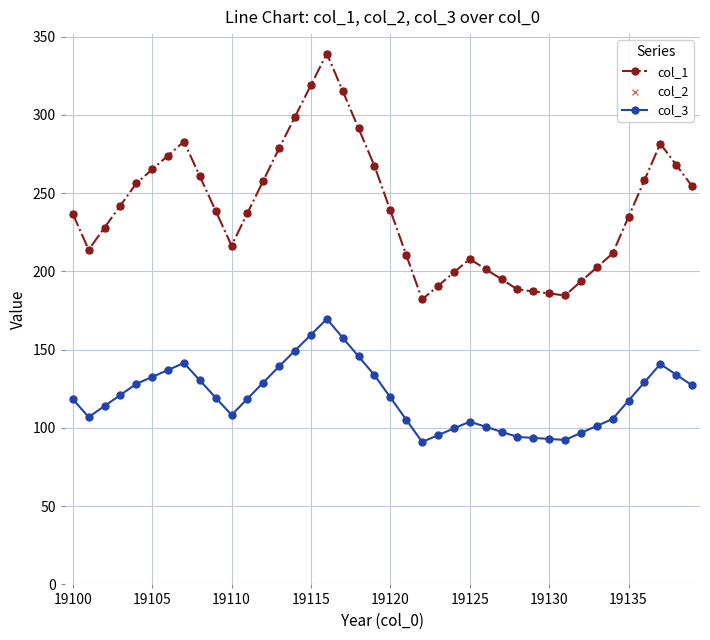

Which series has the widest spread of values?

col_1